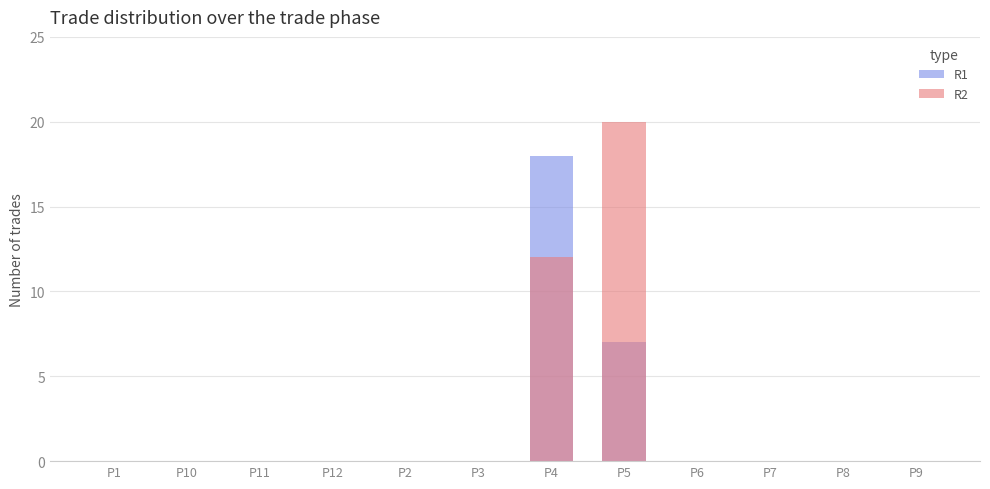

What is the difference between the maximum and minimum values in the R2 series?

20